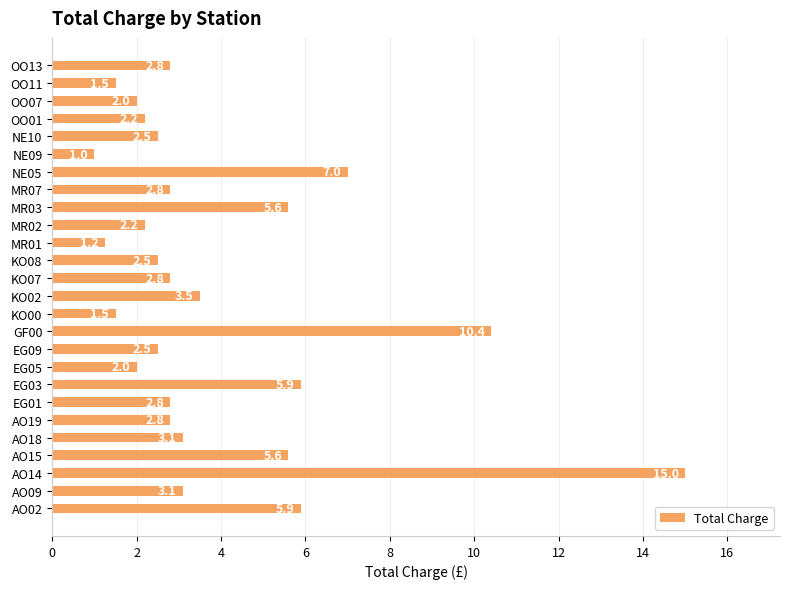

What is the approximate value at AO19?

2.8